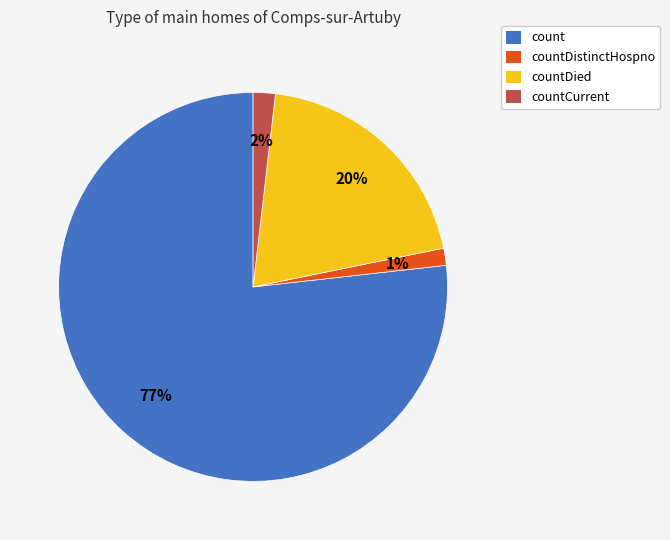

To the nearest percent, what portion does countDied represent?

20%